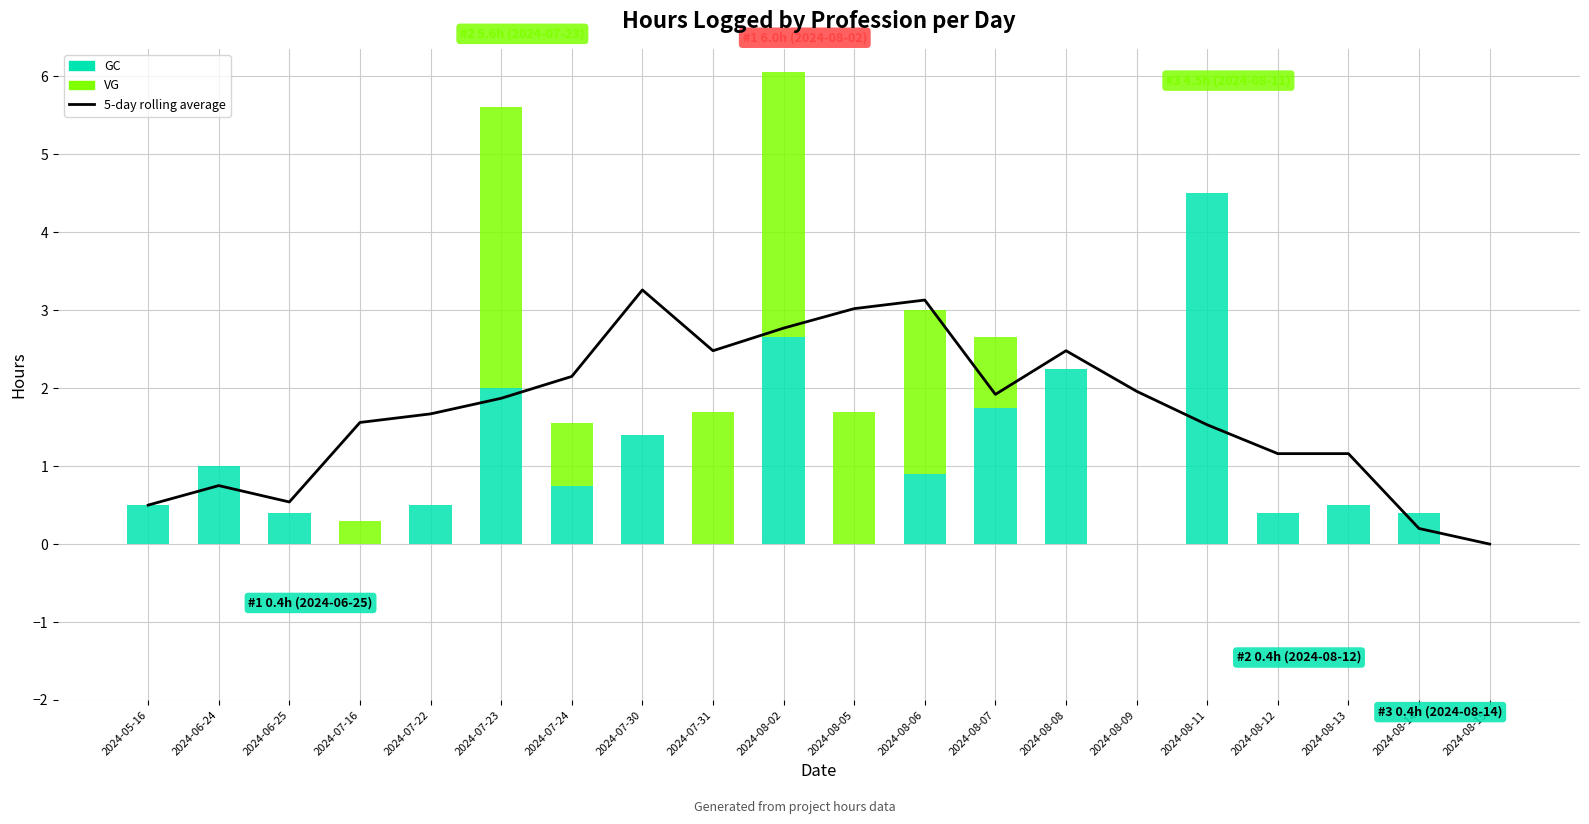

Reading left to right, extract all data points from this chart.

5-day rolling average: 0.5	0.8	0.5	1.6	1.7	1.9	2.1	3.3	2.5	2.8	3.0	3.1	1.9	2.5	2.0	1.5	1.2	1.2	0.2	0.0
GC: 0.5	1.0	0.4	0.0	0.5	2.0	0.8	1.4	0.0	2.6	0.0	0.9	1.8	2.2	0.0	4.5	0.4	0.5	0.4	0.0
VG: 0.0	0.0	0.0	0.3	0.0	3.6	0.8	0.0	1.7	3.4	1.7	2.1	0.9	0.0	0.0	0.0	0.0	0.0	0.0	0.0